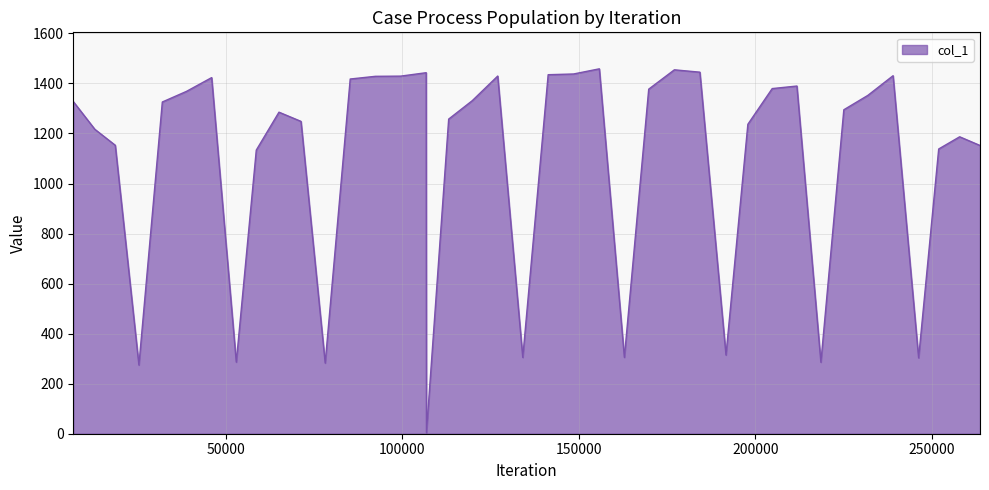

What is the greatest value displayed?

1458.4